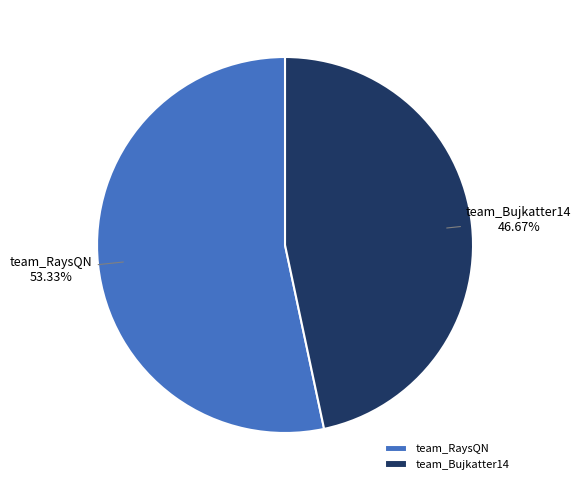

What is the majority slice?

team_RaysQN